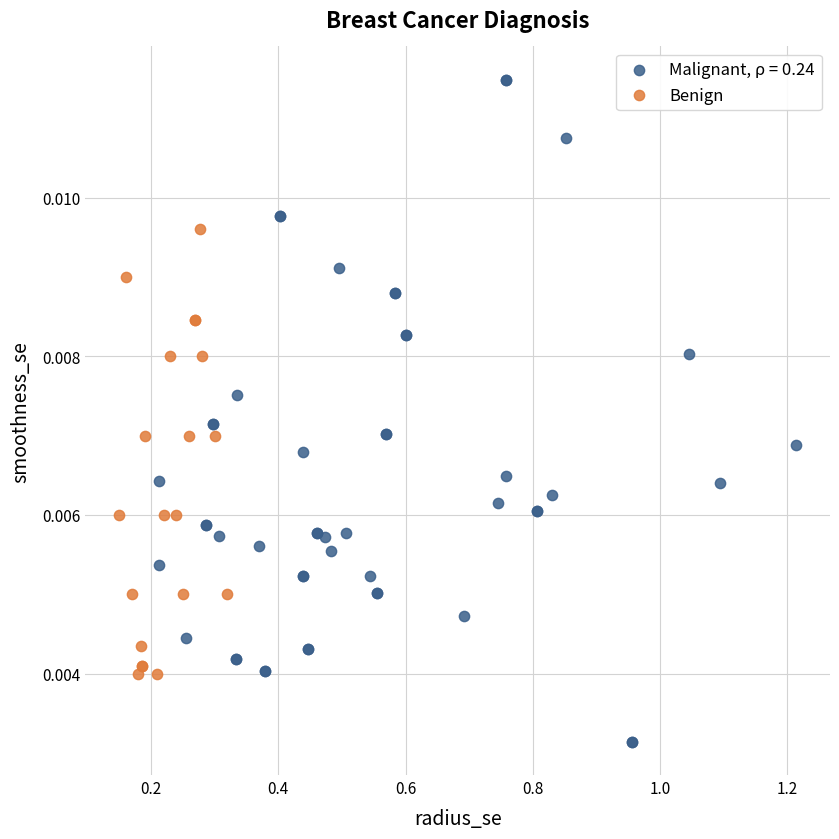

Which series has the largest Y range (max minus min)?

Malignant, ρ = 0.24